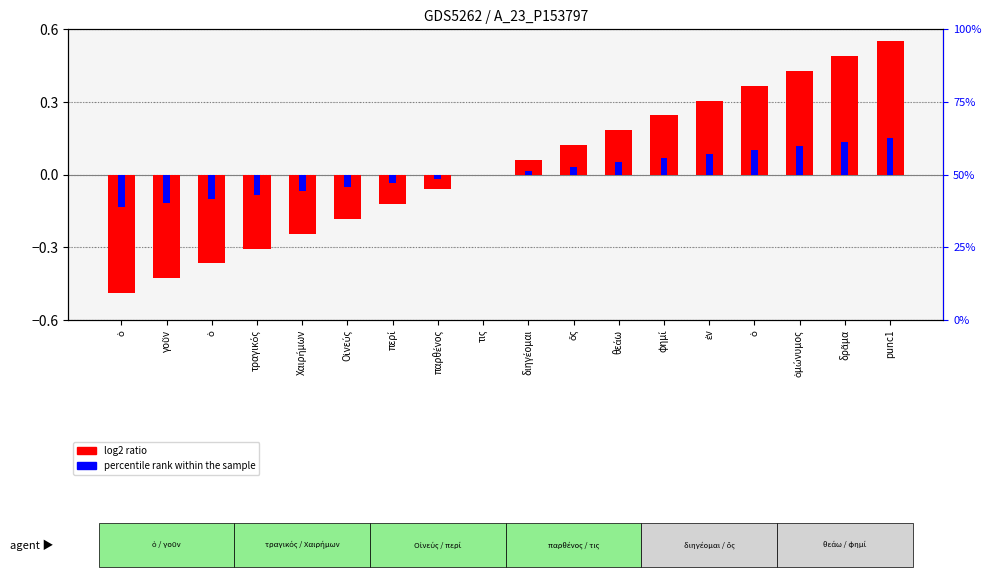

List the series in order of their peak value, lowest first.

percentile rank within the sample, log2 ratio